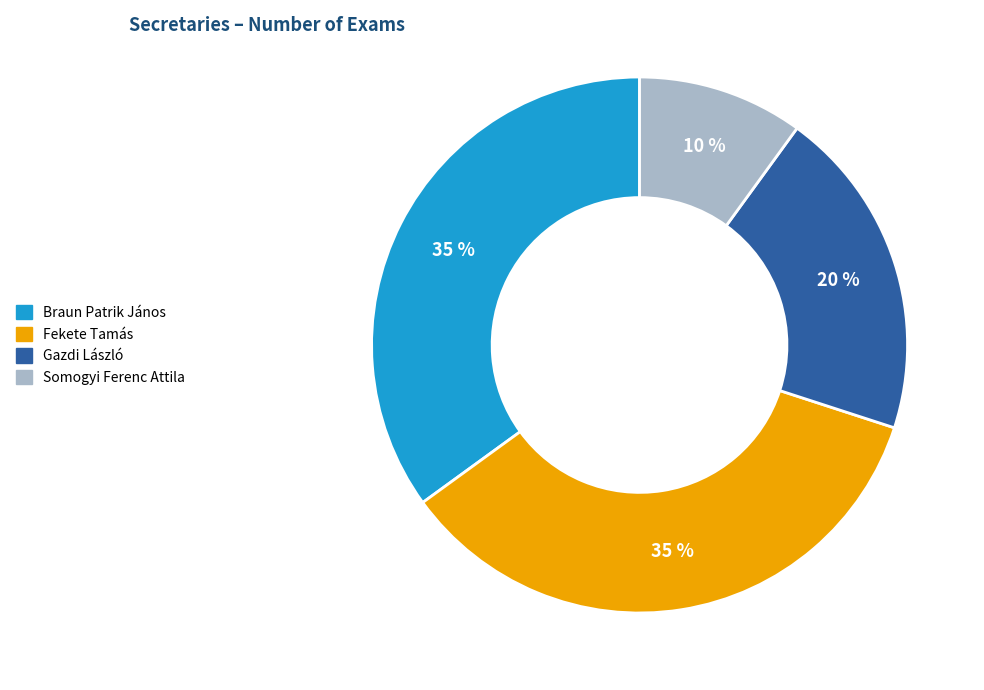

To the nearest percent, what is the average slice percentage?

25%